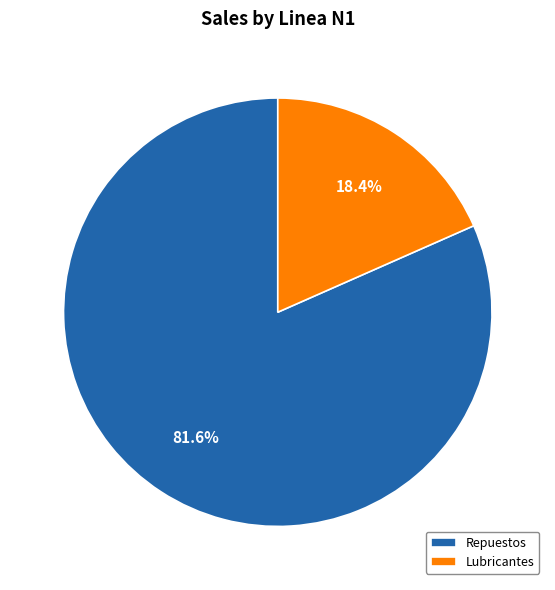

Between Repuestos and Lubricantes, which is larger?

Repuestos